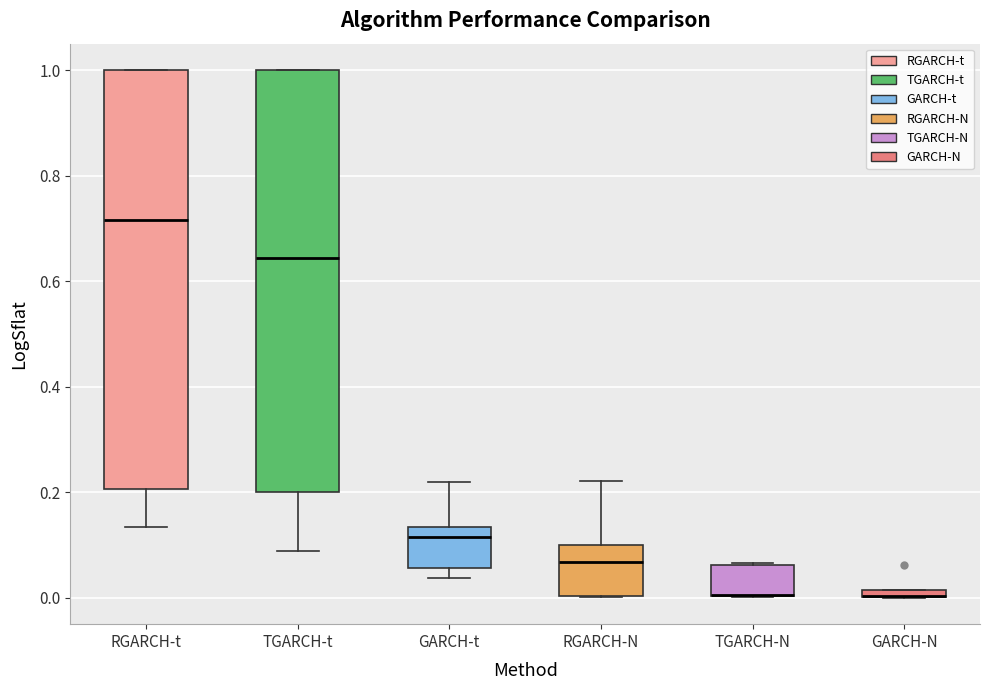

Where is the upper edge of the box for GARCH-N on the y-axis? The values are not printed on the chart, so give them approximately, as read against the axis.

0.02